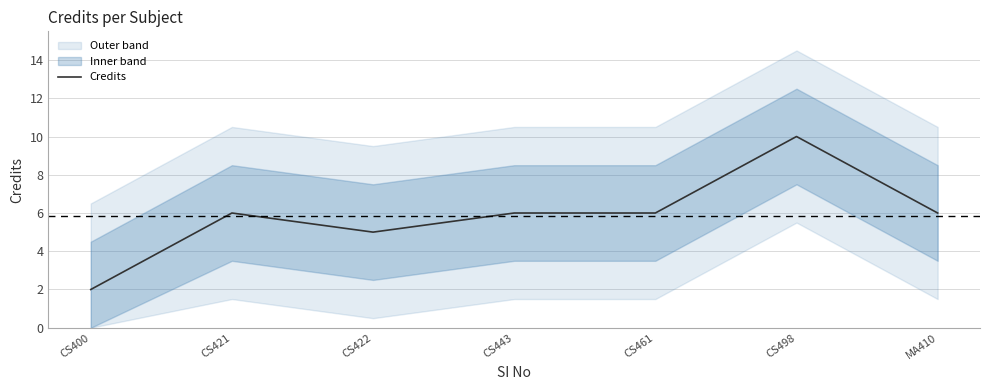

What is the highest value of the Credits series?

10